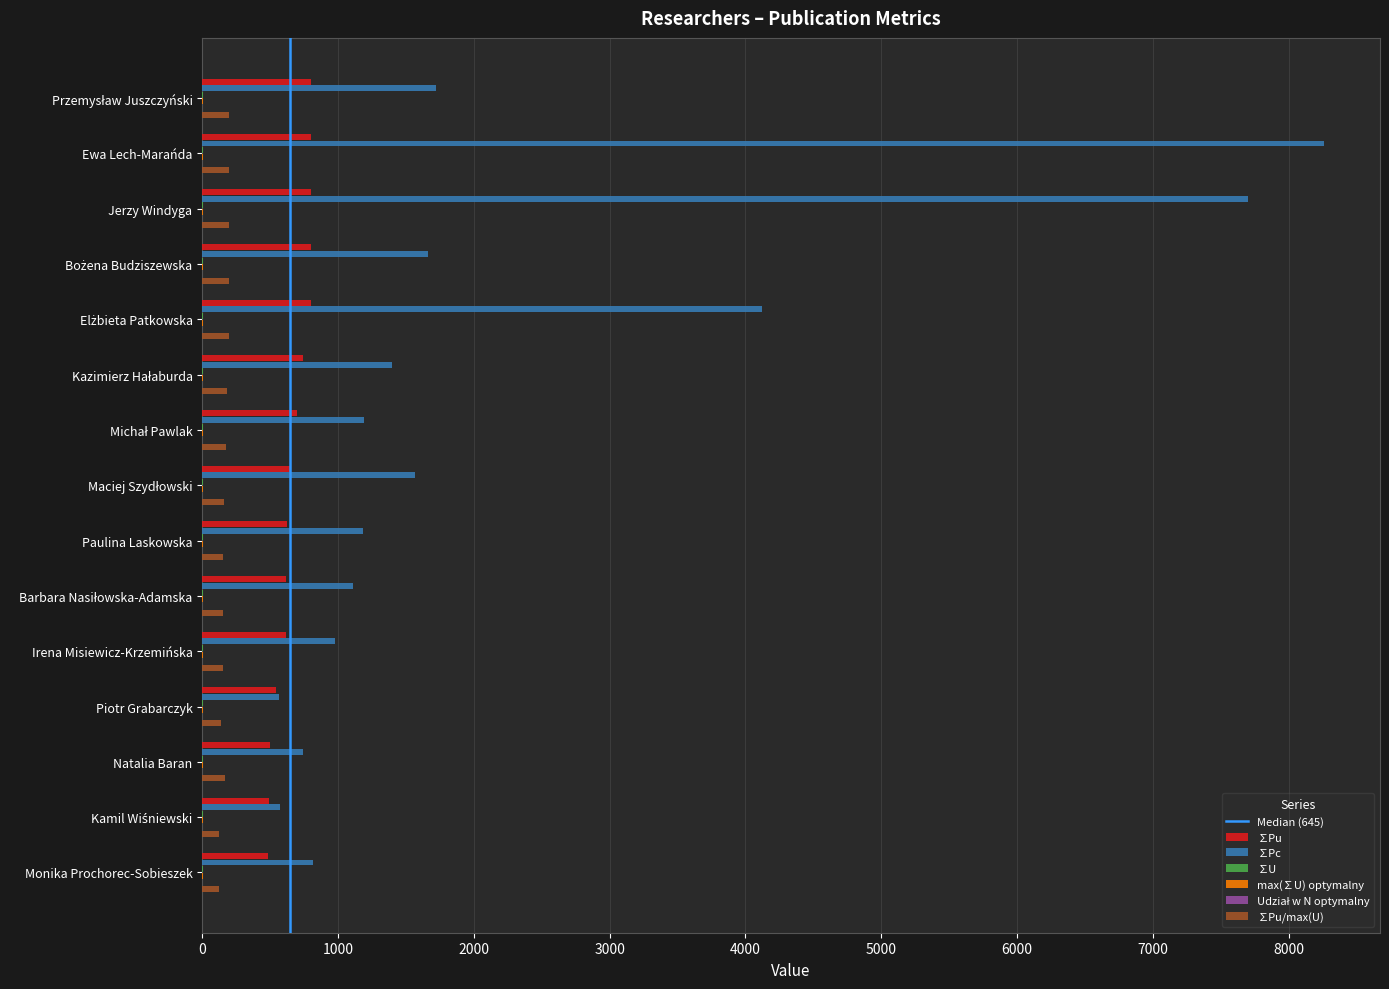

Count the number of data series in this chart.

6